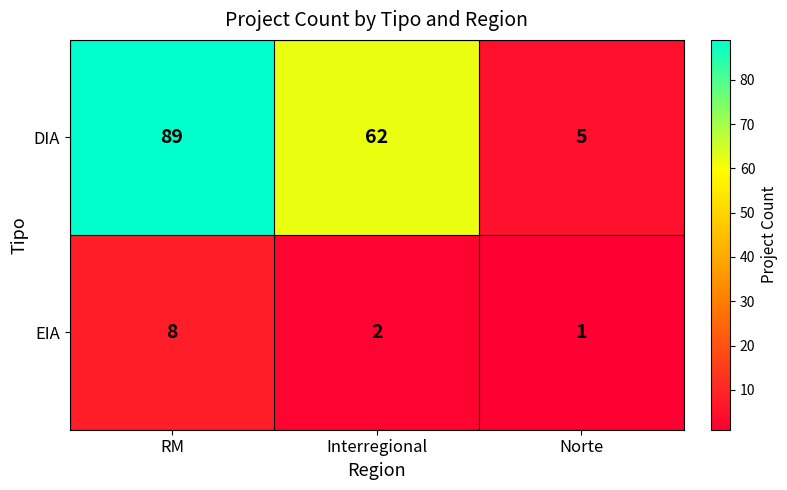

List the series in order of their overall mean, highest first.

DIA, EIA